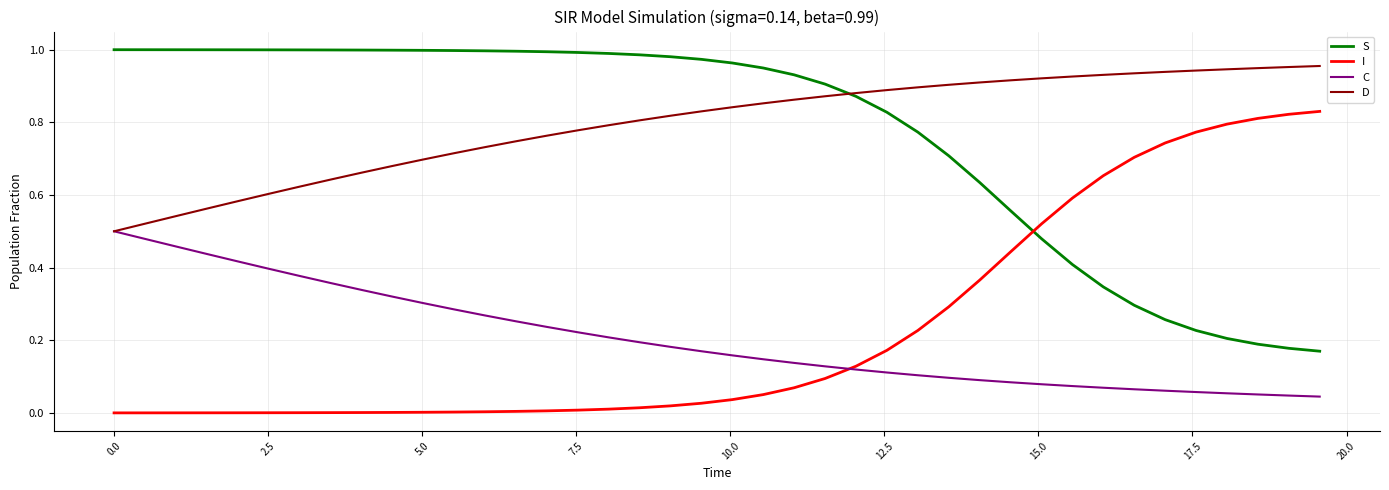

True or false: I and S cross at least once.

True